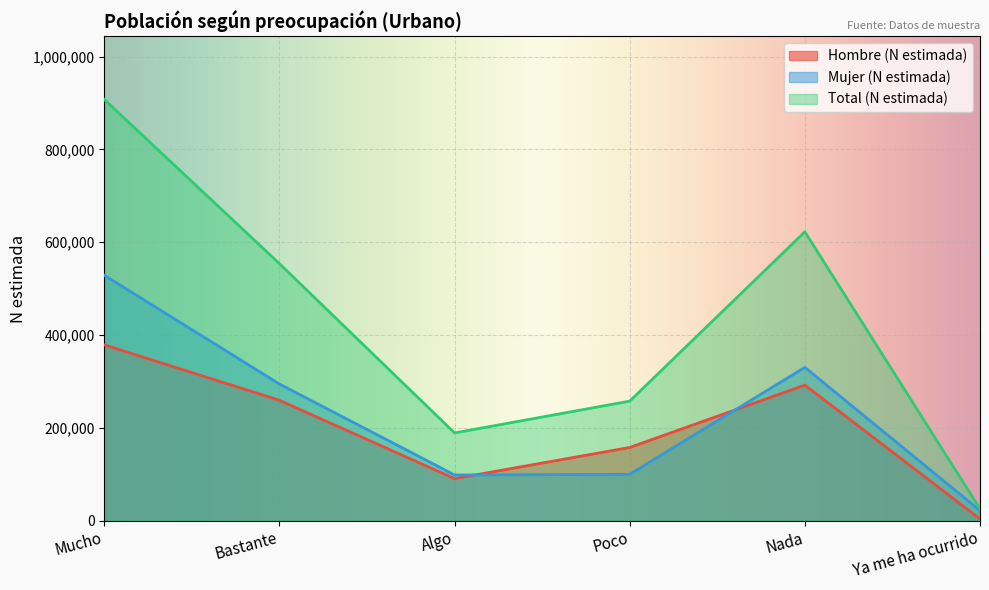

True or false: Total (N estimada) and Hombre (N estimada) cross at least once.

False